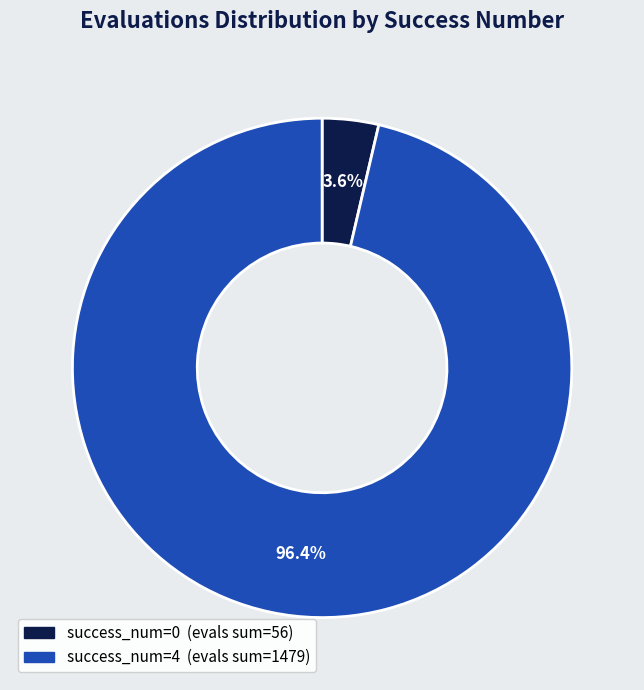

Is there a majority slice in this chart?

Yes